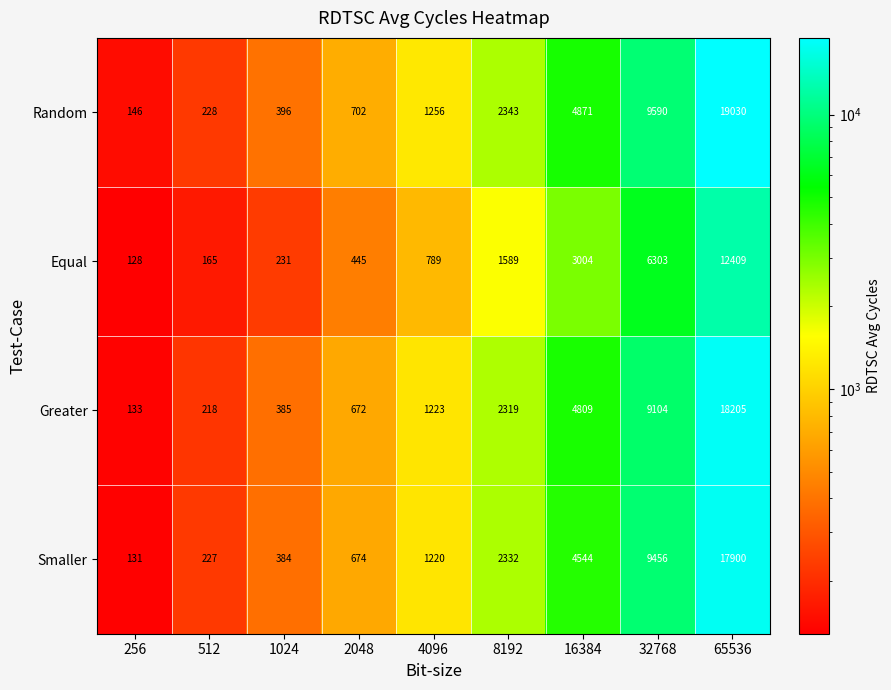

What is the difference between the maximum and minimum values in the Greater series?

18072